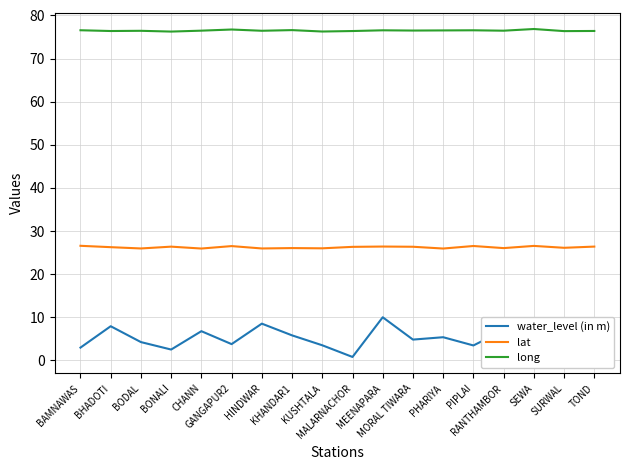

Which series has the largest total across all categories?

long